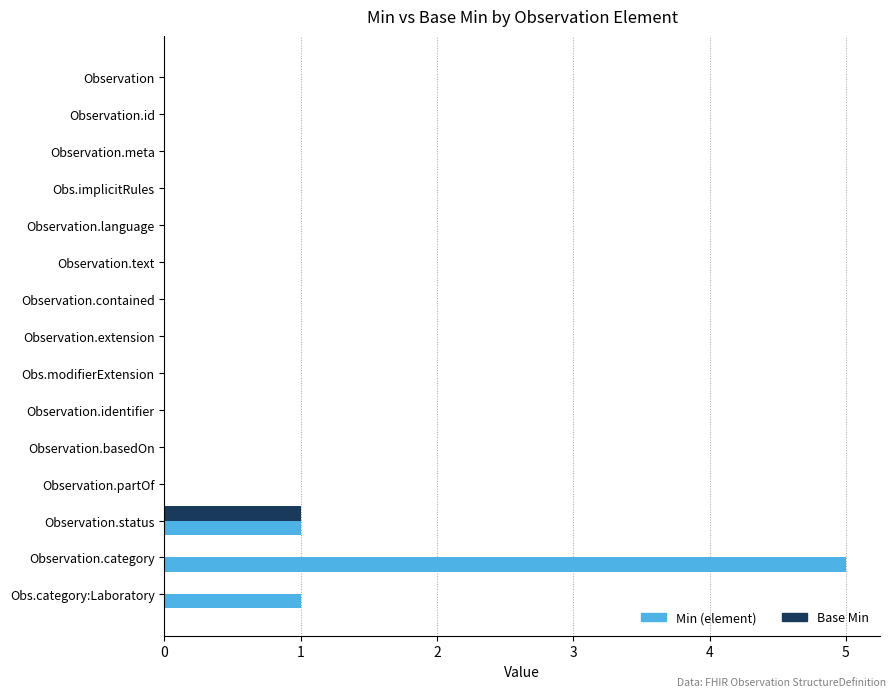

How many Base Min values are between 0 and 1?

15